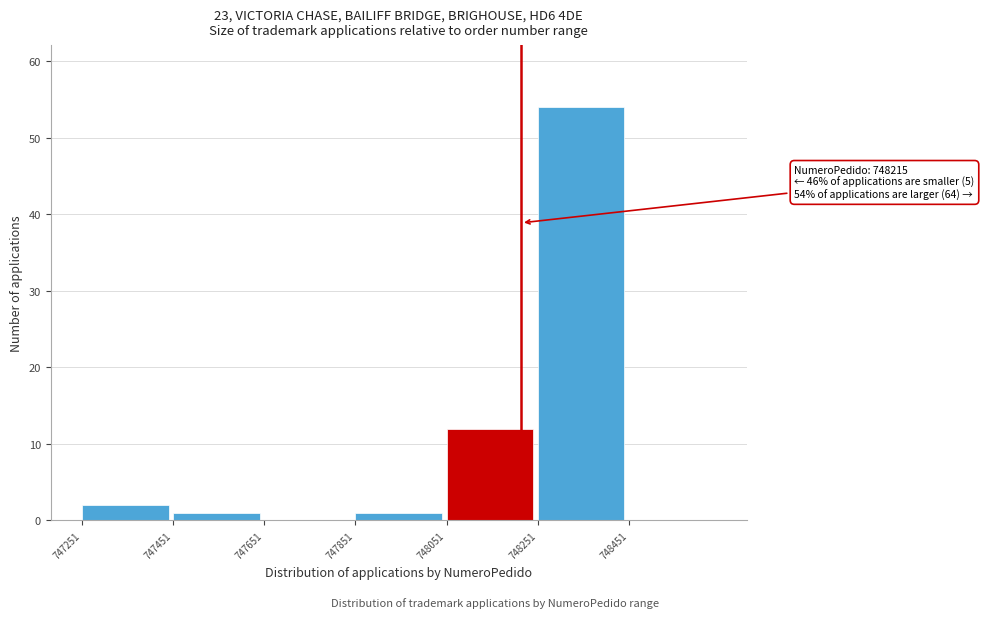

Over which range of the x-axis is the bar tallest?

748260 to 748460